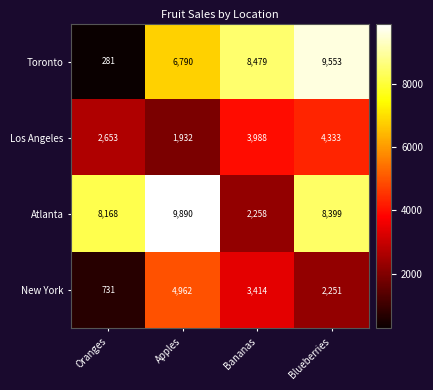

What is the smallest value displayed?

281